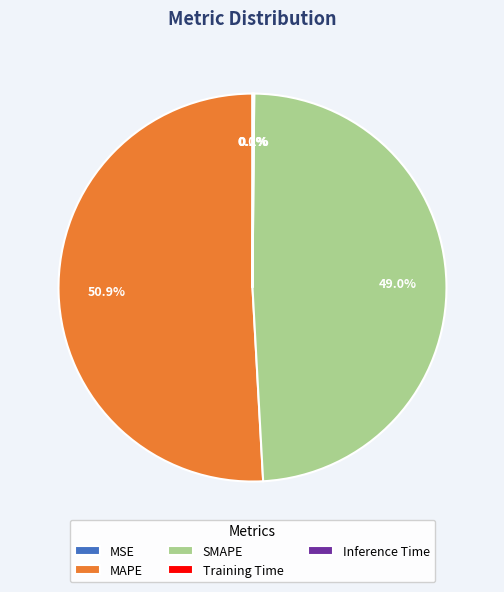

Is it true that MAPE is 51% of the pie?

True